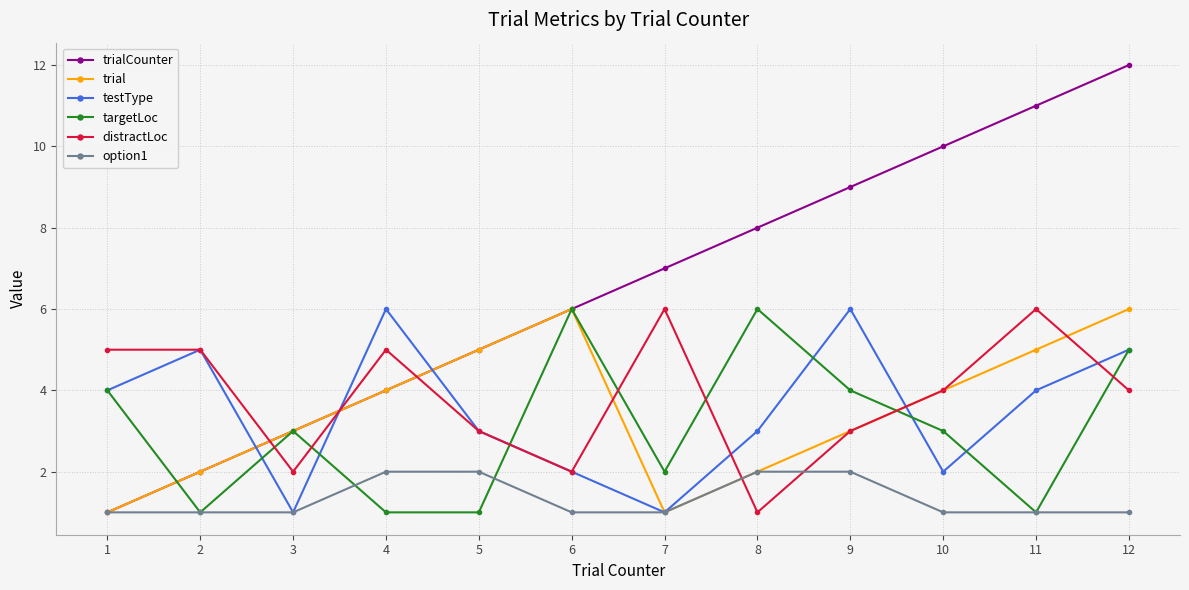

The testType series shows 4 at 11. True or false?

True